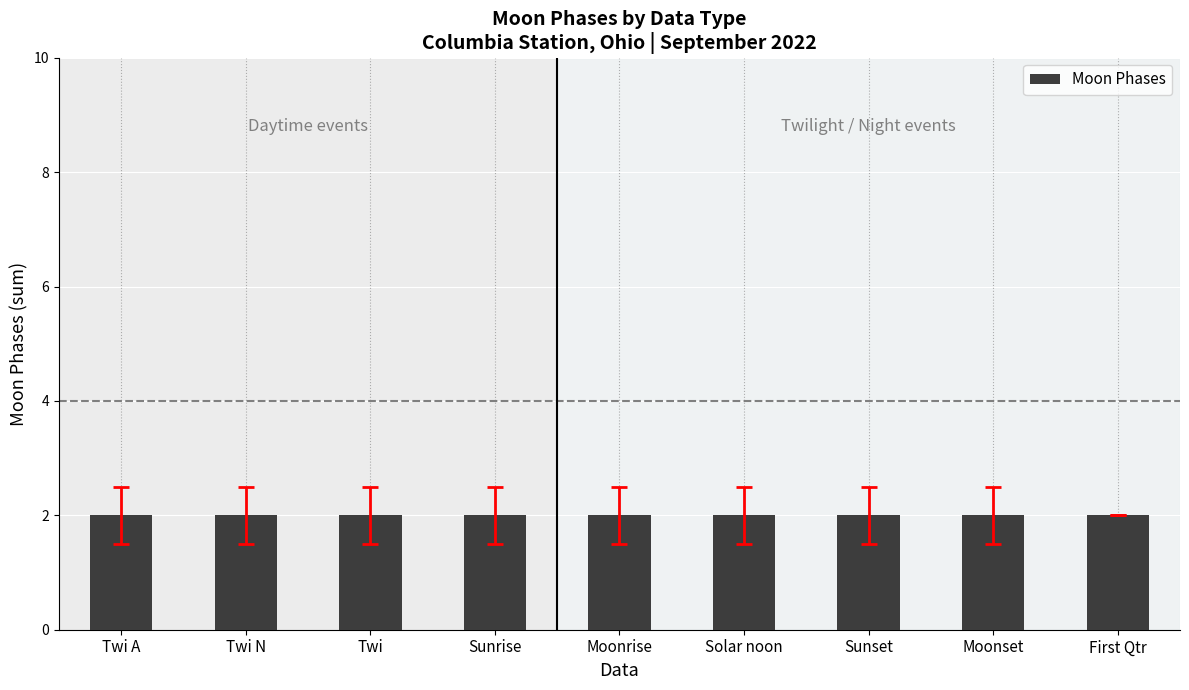

Rank the categories by value from highest to lowest.

Twi, Twi A, Twi N, Sunrise, Moonrise, Solar noon, Sunset, Moonset, First Qtr